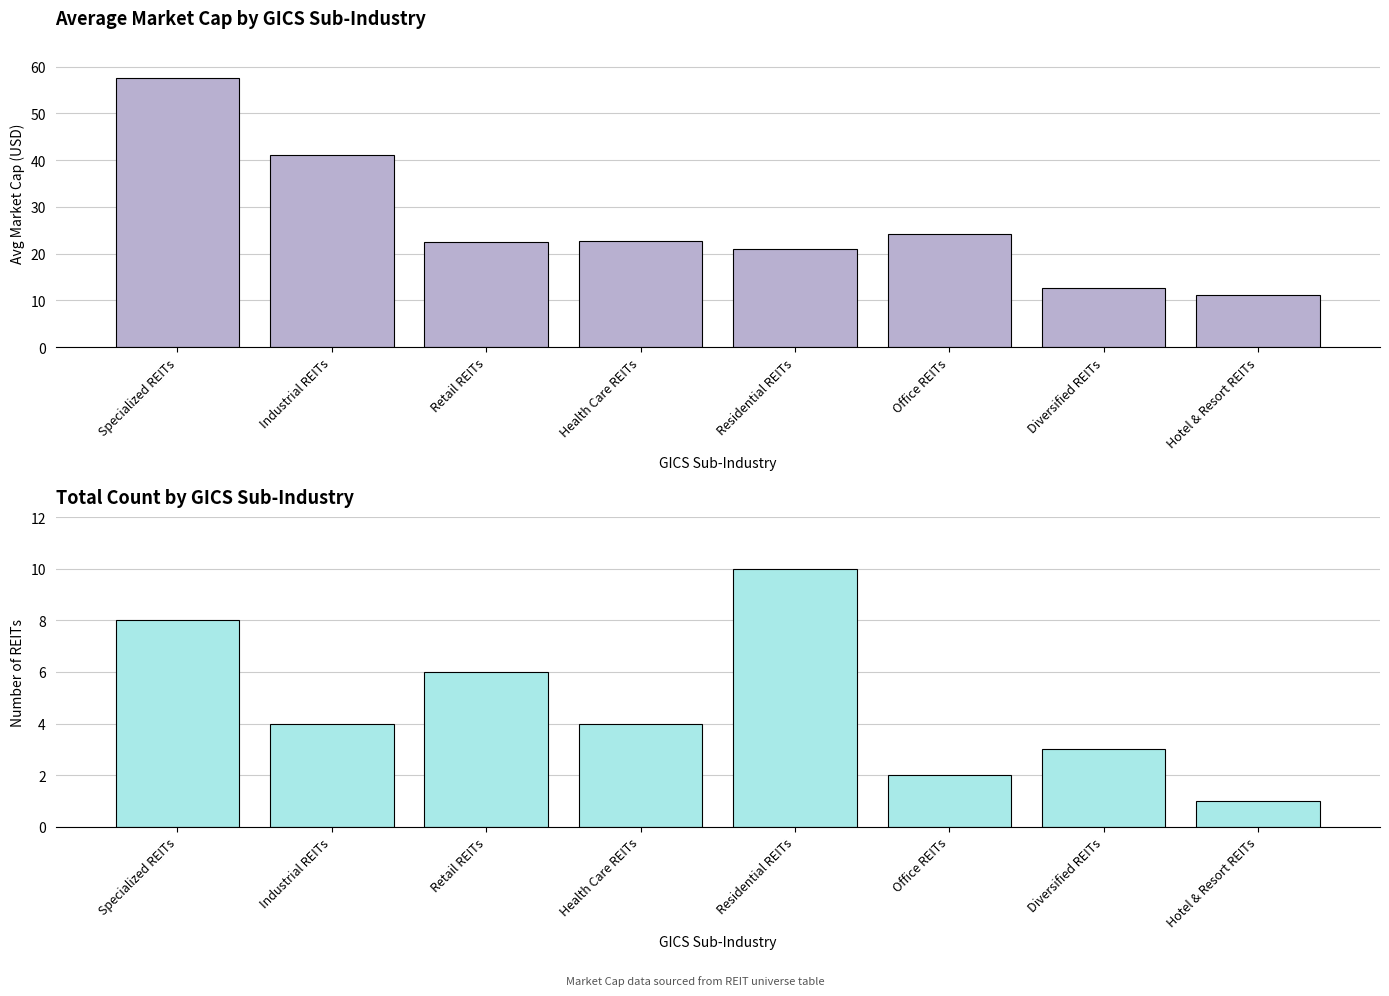

The value of Avg Market Cap (Billion USD) at Retail REITs is 22.4. True or false?

True